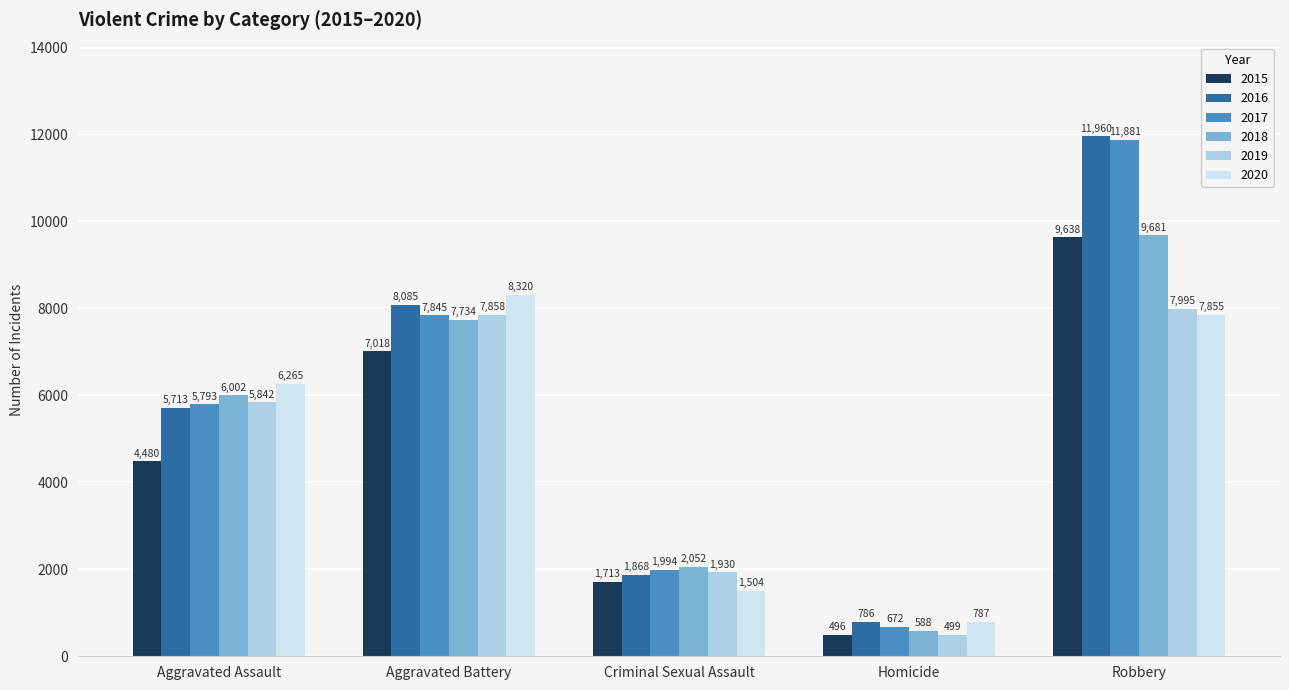

Rank the series by their maximum value, from lowest to highest.

2019, 2020, 2015, 2018, 2017, 2016